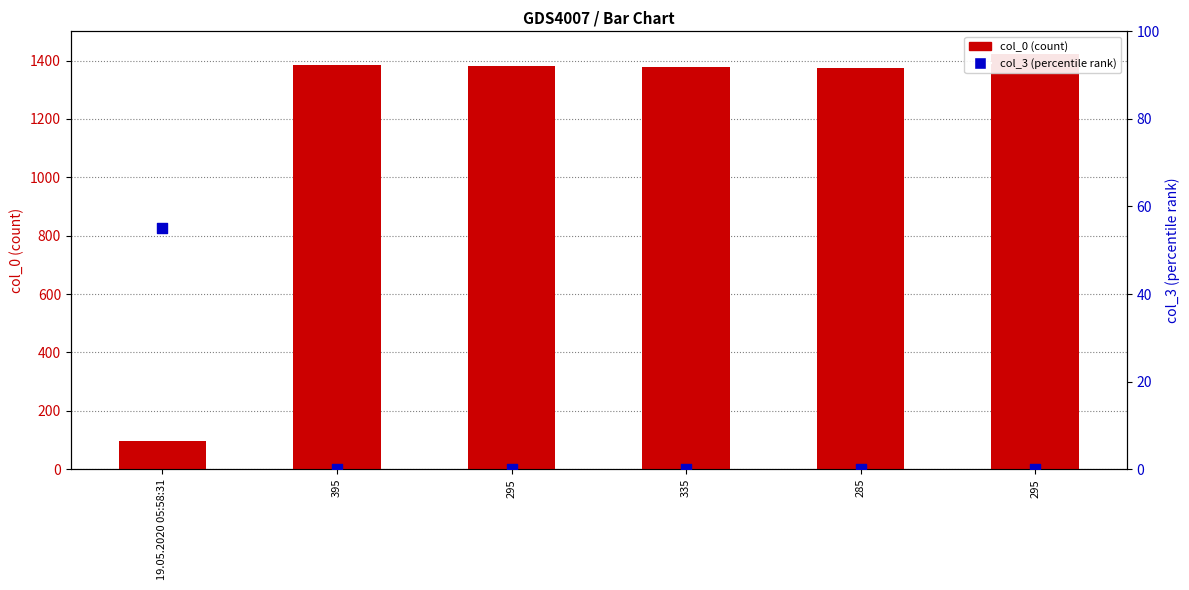

What is the total value across all series at 285?

1374